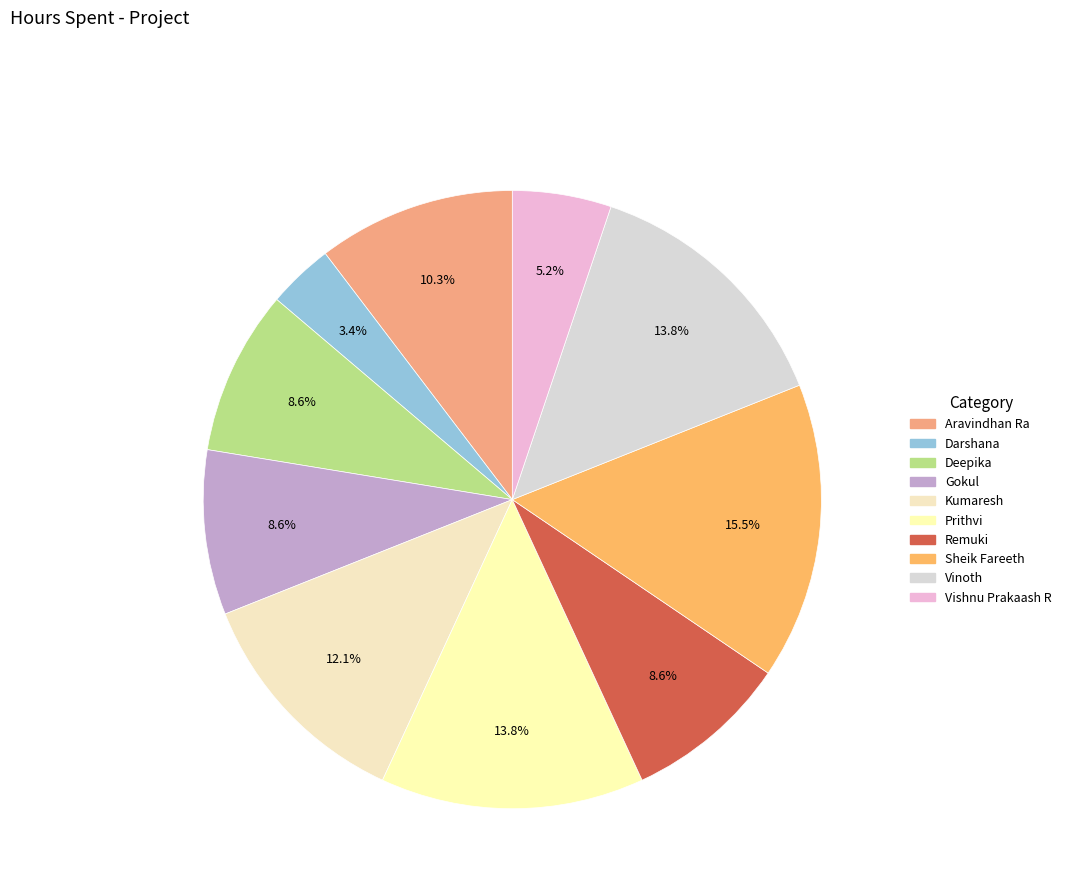

To the nearest percent, what is the difference between the Sheik Fareeth and Darshana slice percentages?

12%